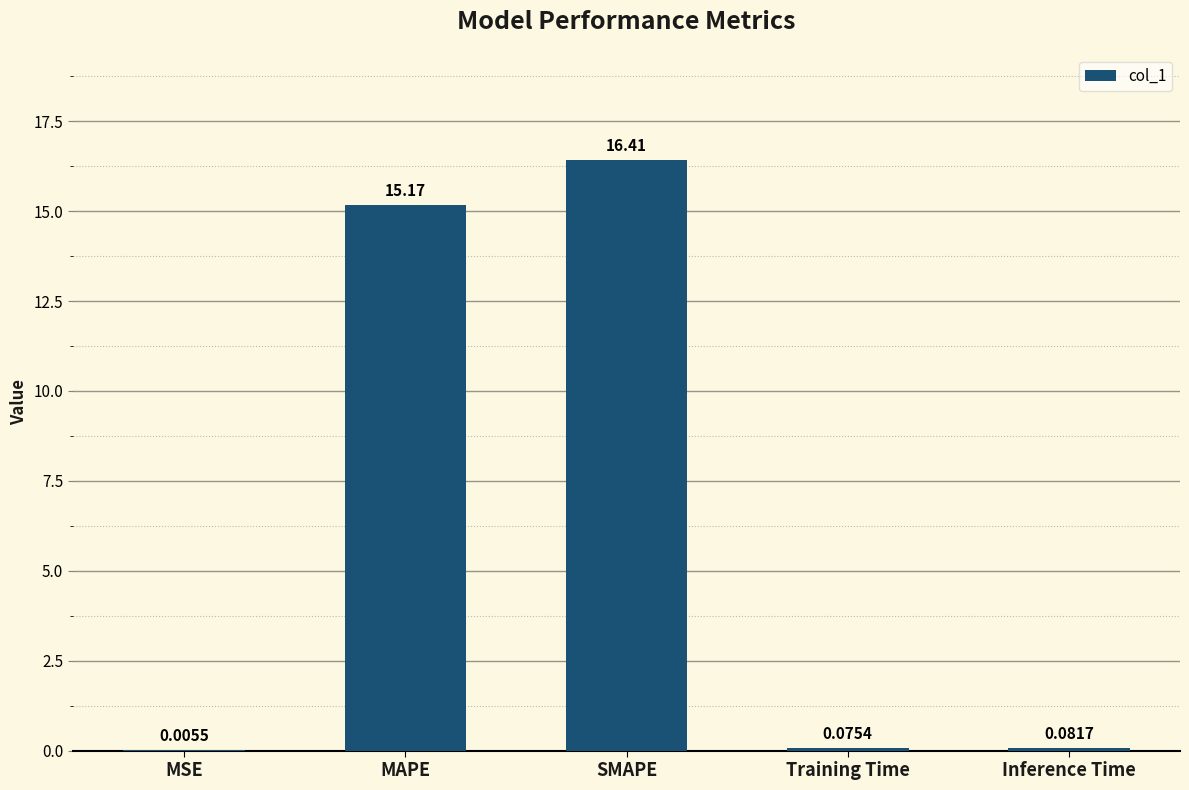

Are the bars grouped side by side (vs. stacked)?

No